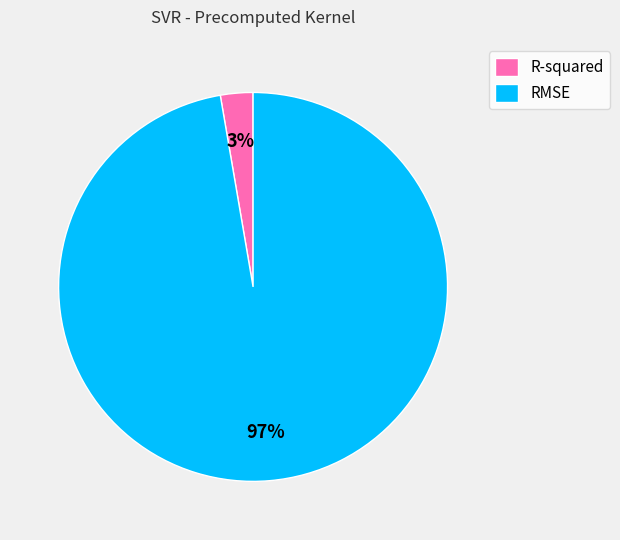

Combined, do R-squared and RMSE account for over 50%?

Yes